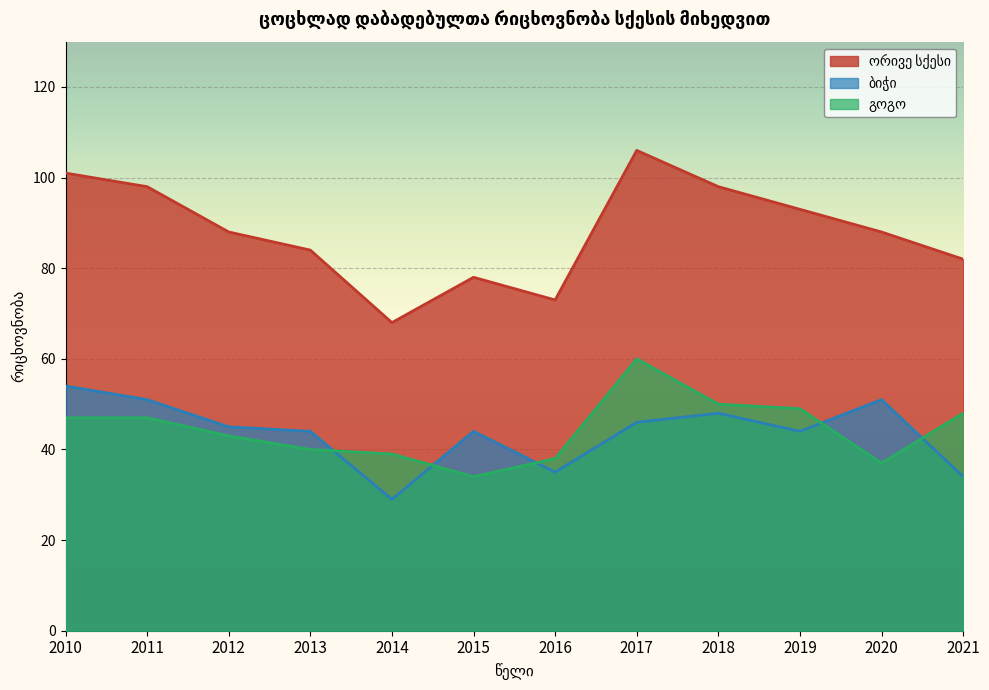

Reading left to right, what are all the values shown in this chart?

ორივე სქესი: 101	98	88	84	68	78	73	106	98	93	88	82
ბიჭი: 54	51	45	44	29	44	35	46	48	44	51	34
გოგო: 47	47	43	40	39	34	38	60	50	49	37	48